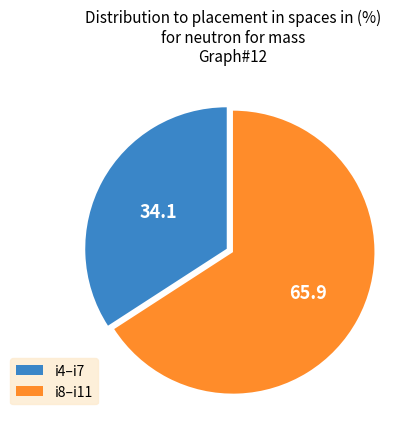

Which category has the smallest portion of the pie?

i4–i7